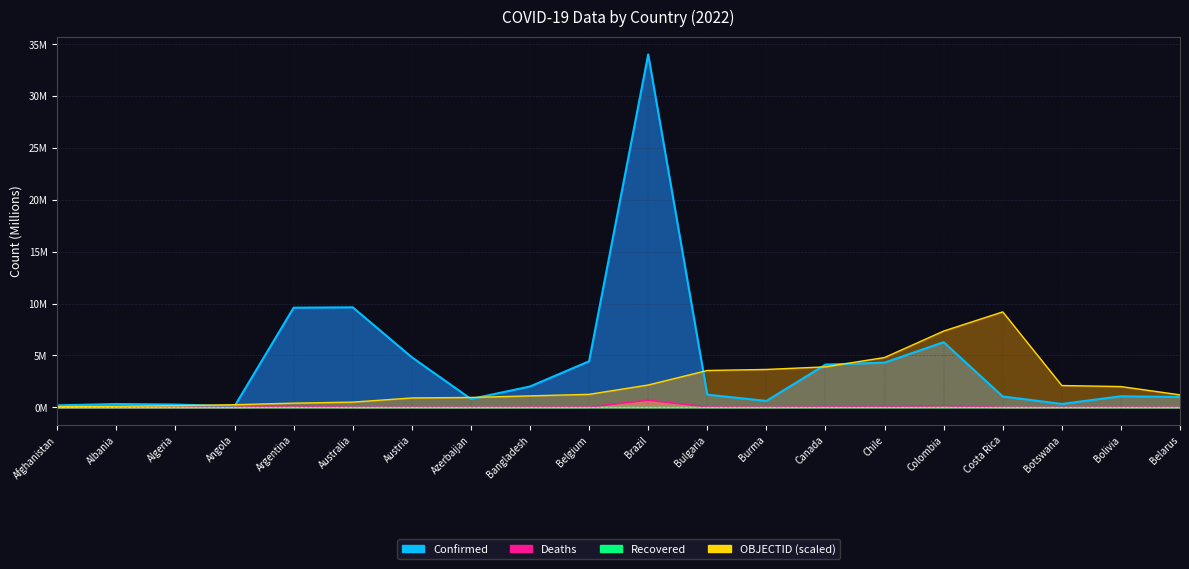

At which label is Deaths closest to 0?

Angola